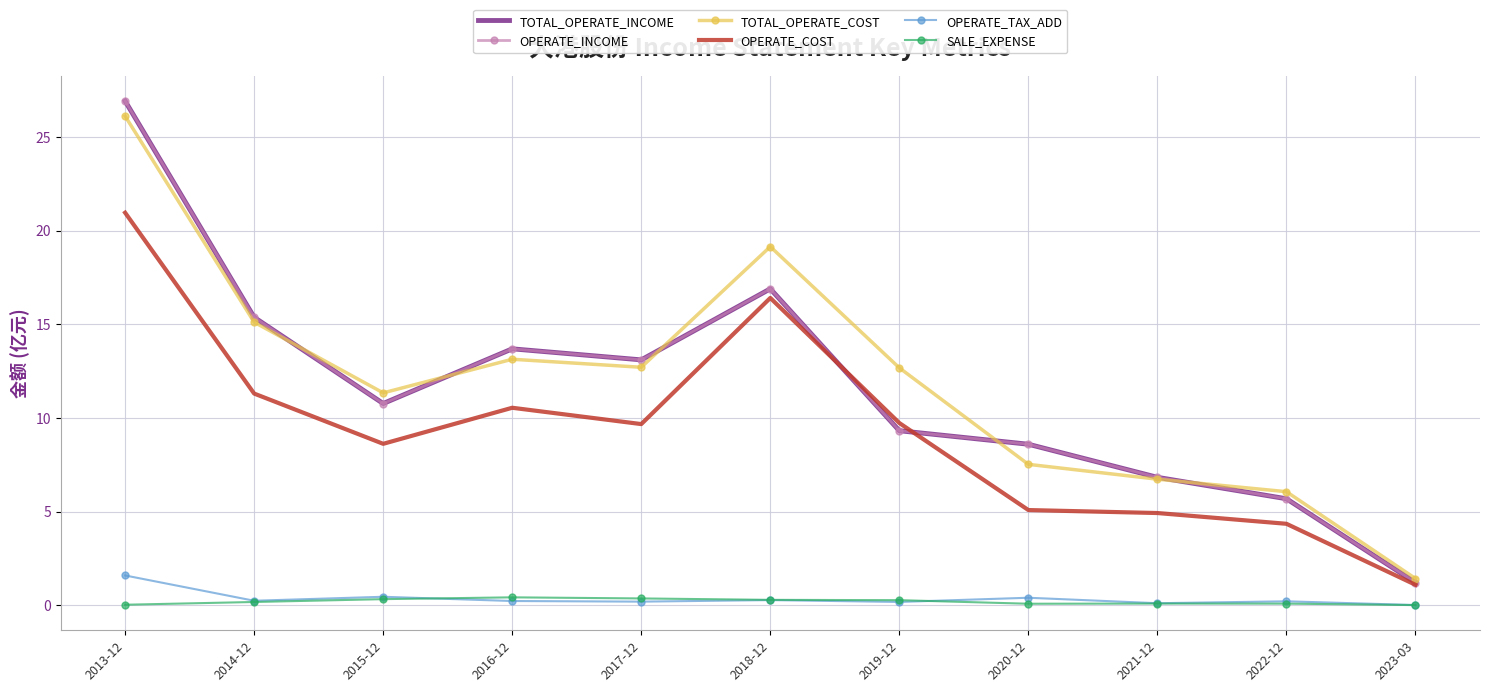

At which category is the sum across all series the highest?

2013-12